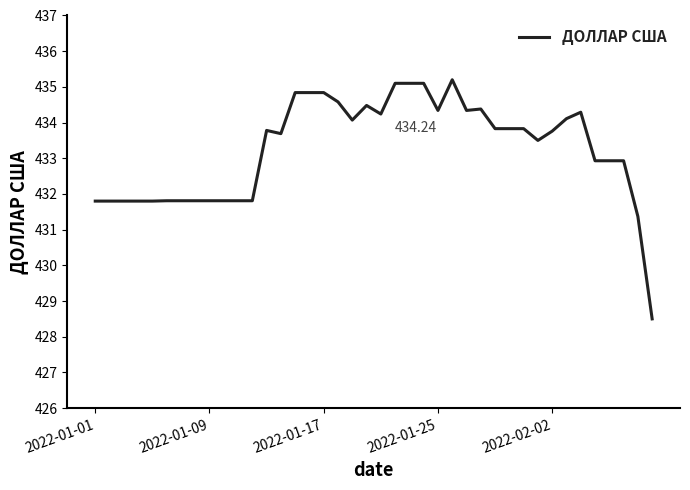

What is the difference between the maximum and minimum values?

6.7